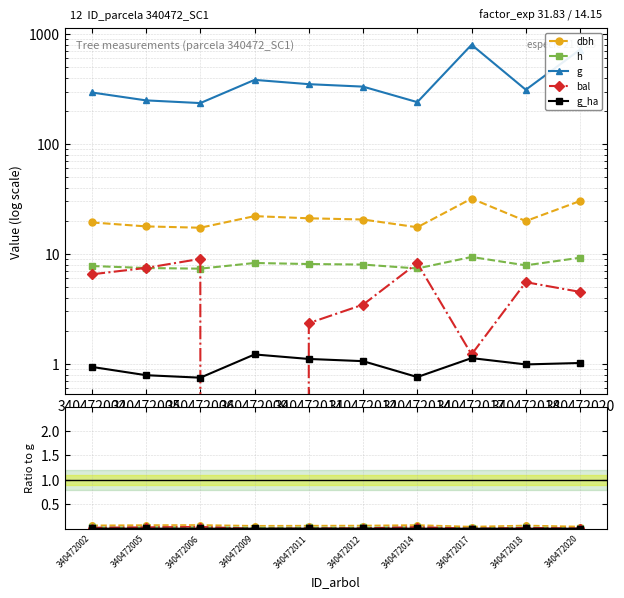

What is the average value of the g series?

391.5